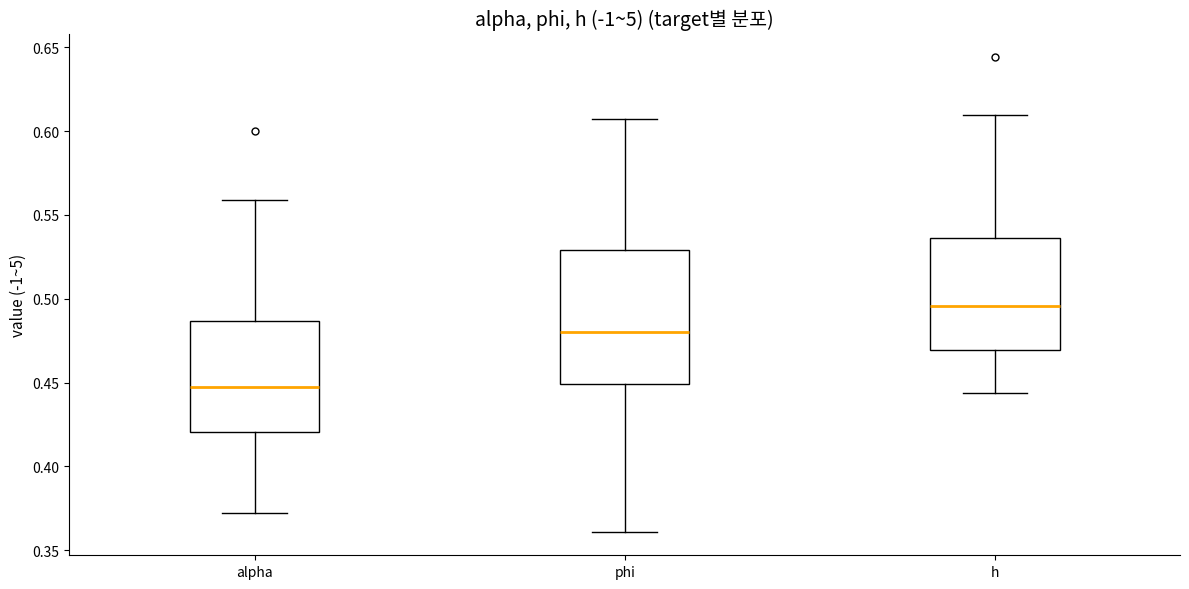

Reading left to right, transcribe this box plot: for each box, give where its median line is, the range the box spans, and where its two whiskers end, as read against the y-axis. The values are not printed on the chart, so give them approximately, as read against the axis.

alpha: median 0.445, box 0.420 to 0.485, whiskers 0.370 to 0.560
phi: median 0.480, box 0.450 to 0.530, whiskers 0.360 to 0.605
h: median 0.495, box 0.470 to 0.535, whiskers 0.445 to 0.610